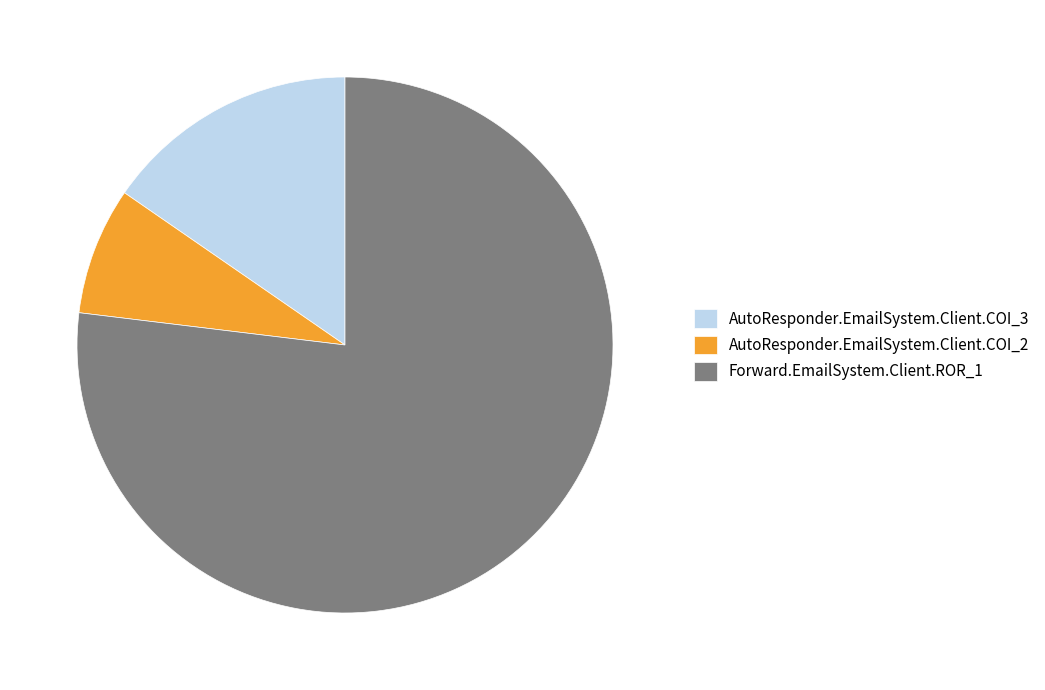

Which has a higher value, Forward.EmailSystem.Client.ROR_1 or AutoResponder.EmailSystem.Client.COI_2?

Forward.EmailSystem.Client.ROR_1